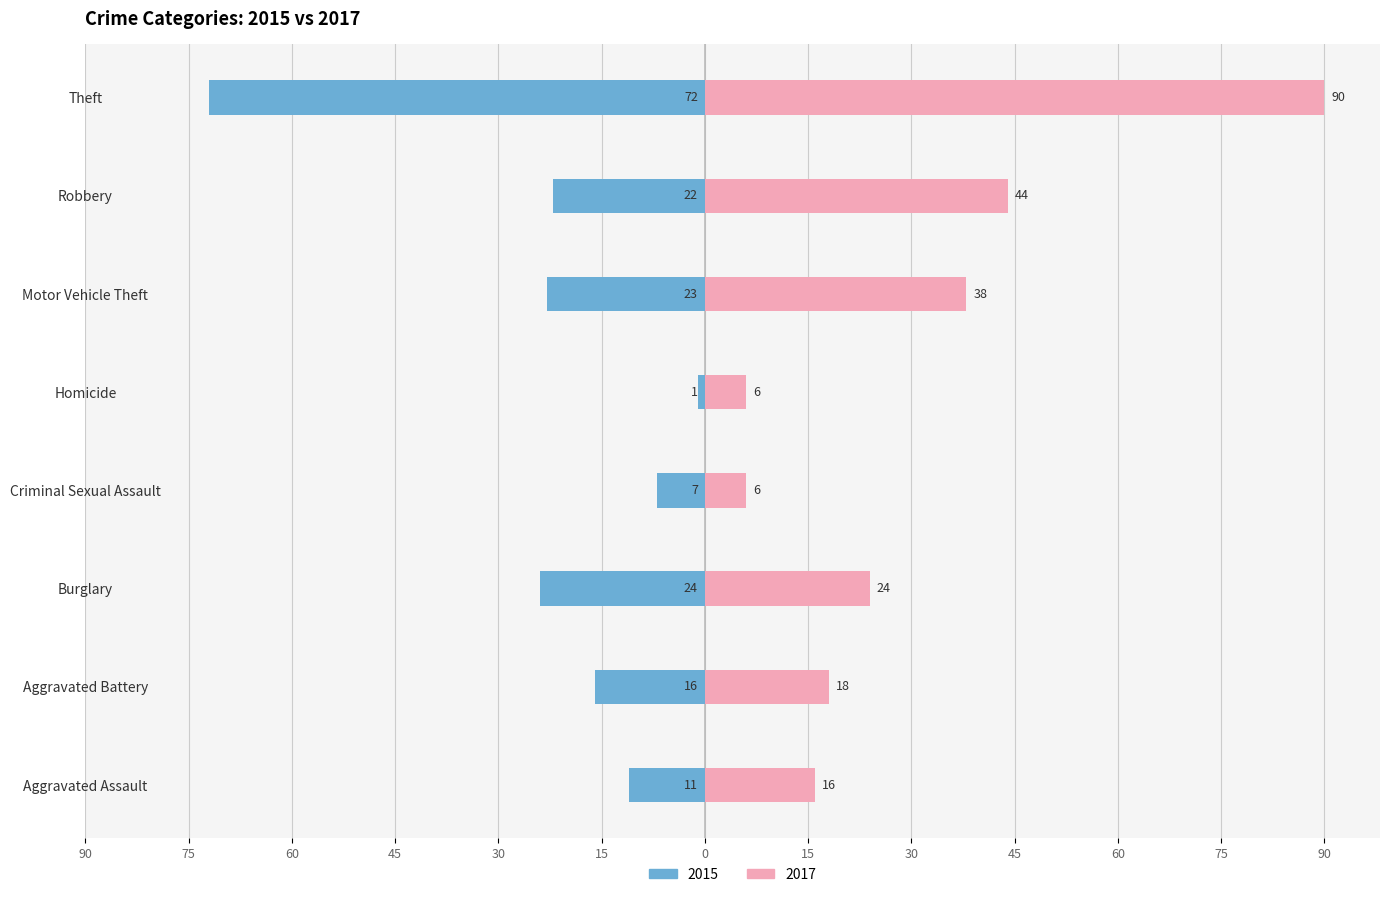

Reading right to left, extract all data points from this chart.

2015: -72	-22	-23	-1	-7	-24	-16	-11
2017: 90	44	38	6	6	24	18	16